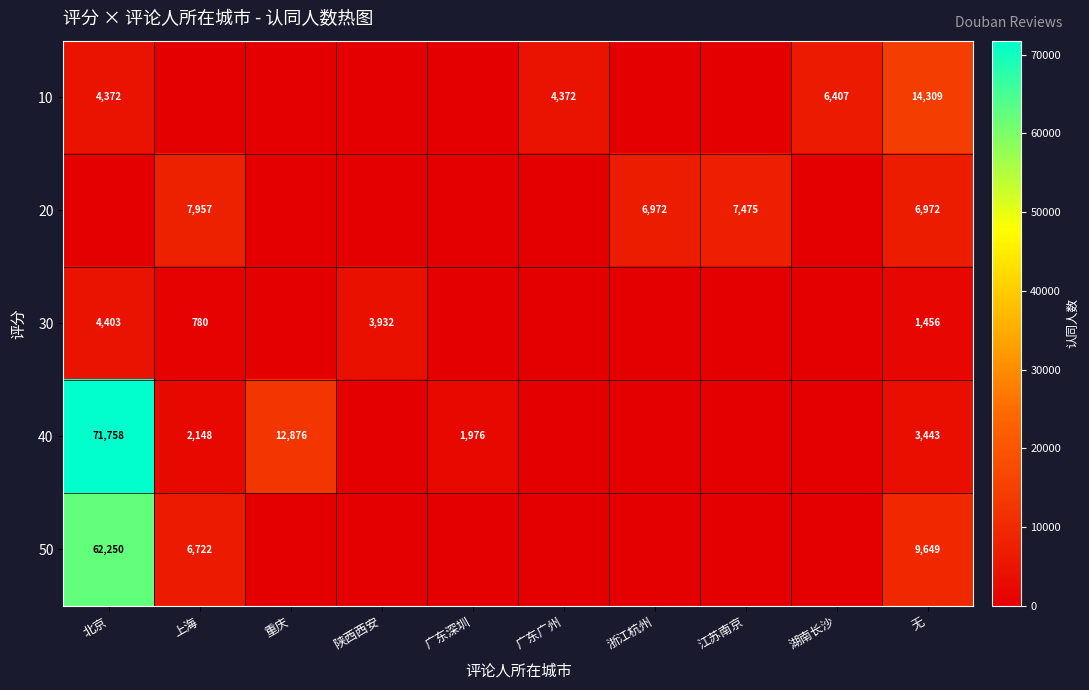

Is it true that 40 equals 12876 at 重庆?

True